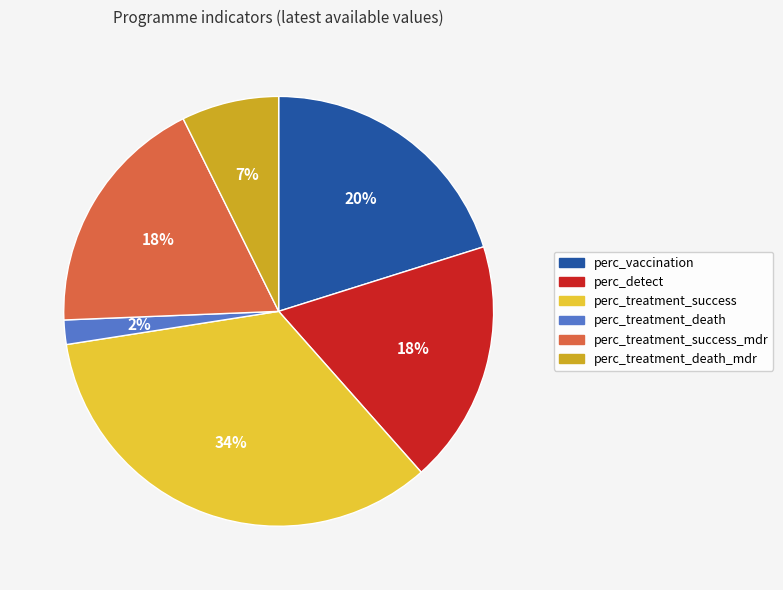

Does any single category account for the majority?

No